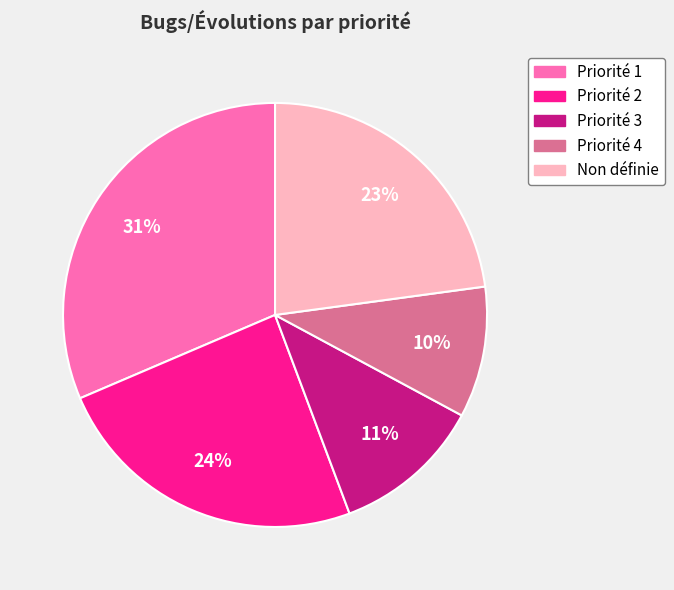

What is the ratio of the value at Priorité 1 to the value at Priorité 2?

1.3